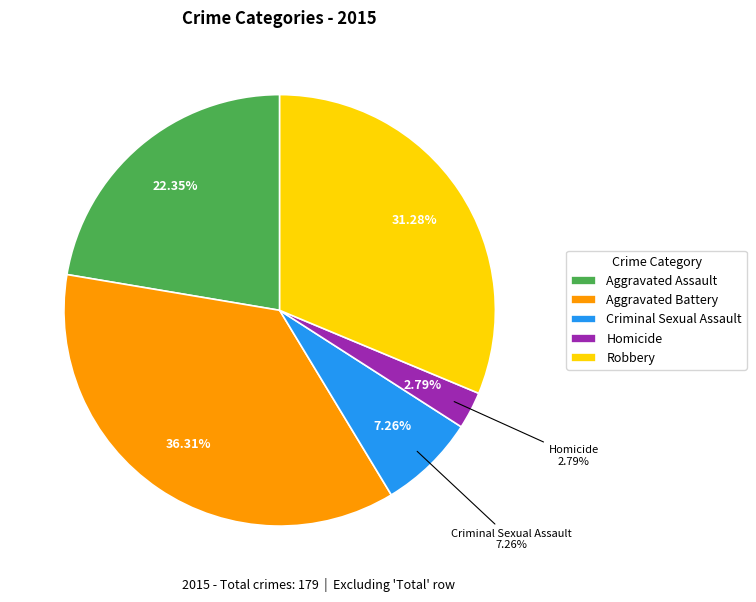

Which category has the biggest portion of the pie?

Aggravated Battery